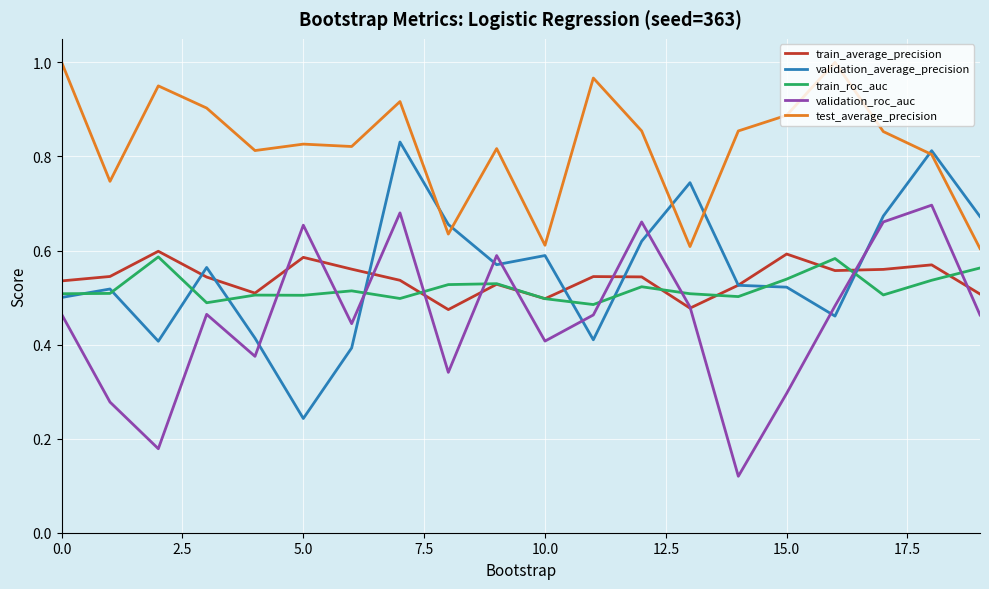

True or false: test_average_precision and train_roc_auc cross at least once.

False